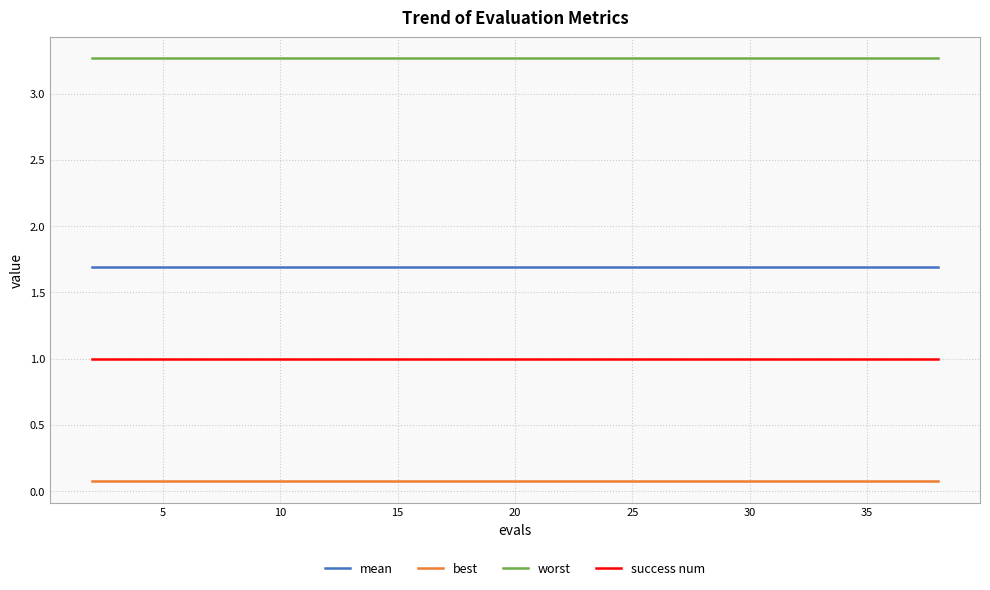

At how many categories does at least one series exceed 1?

20